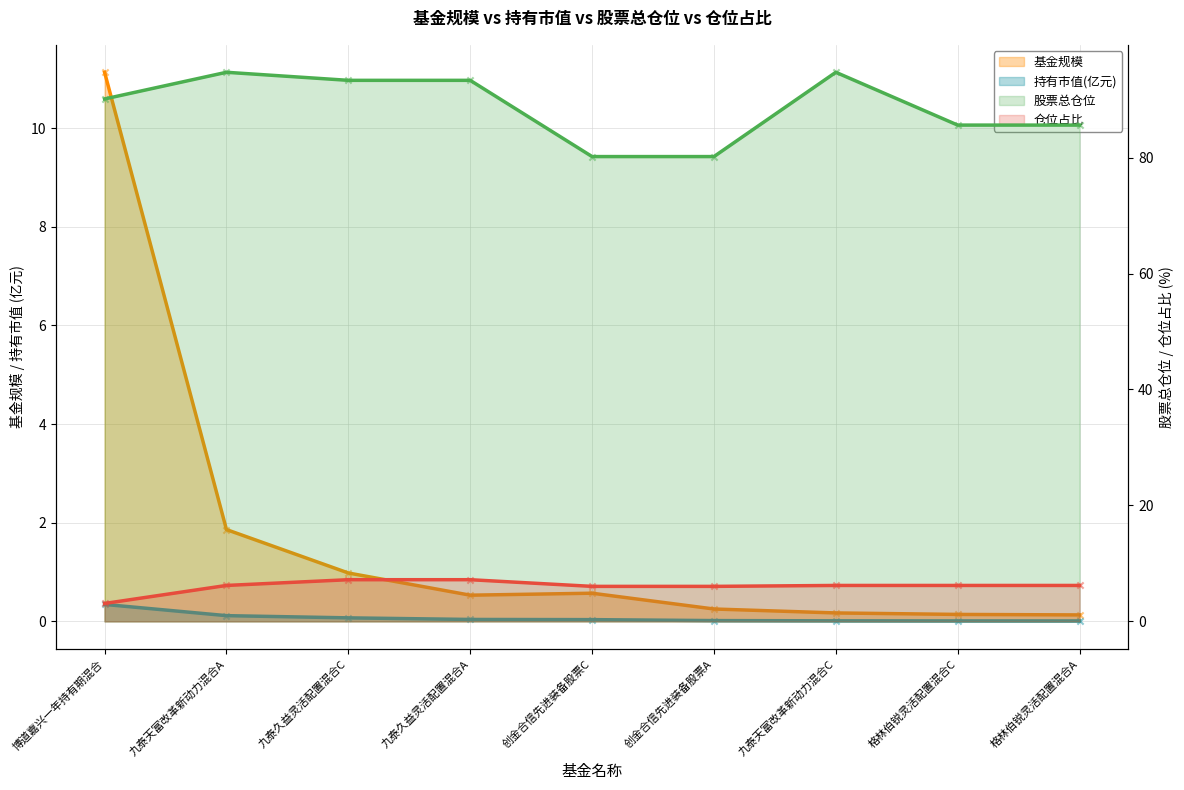

Which series reaches the minimum Y coordinate?

持有市值(亿元)